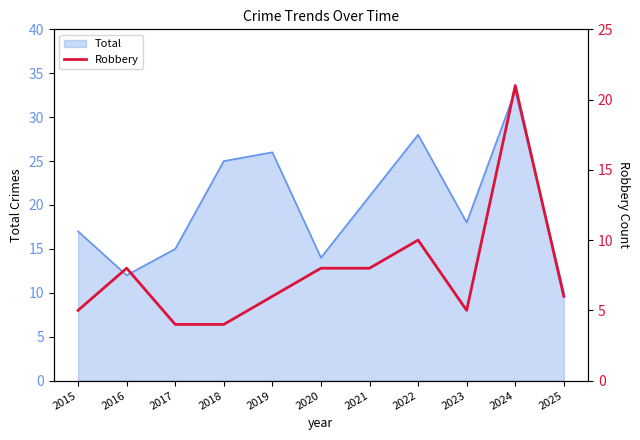

What is the minimum value for Total?

10